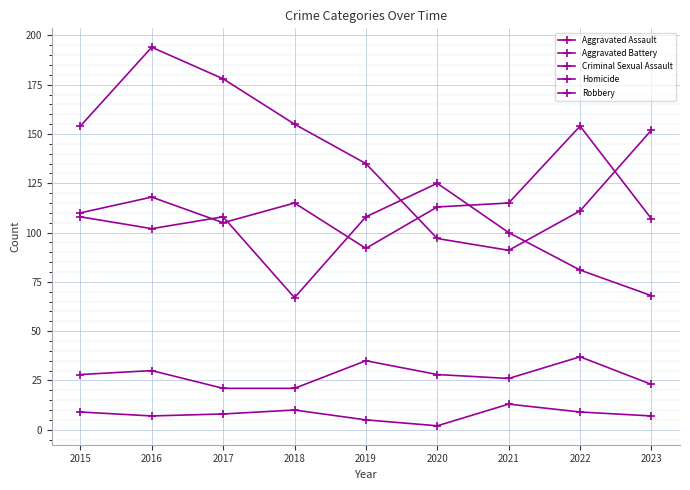

True or false: Homicide and Aggravated Battery intersect in this chart.

False